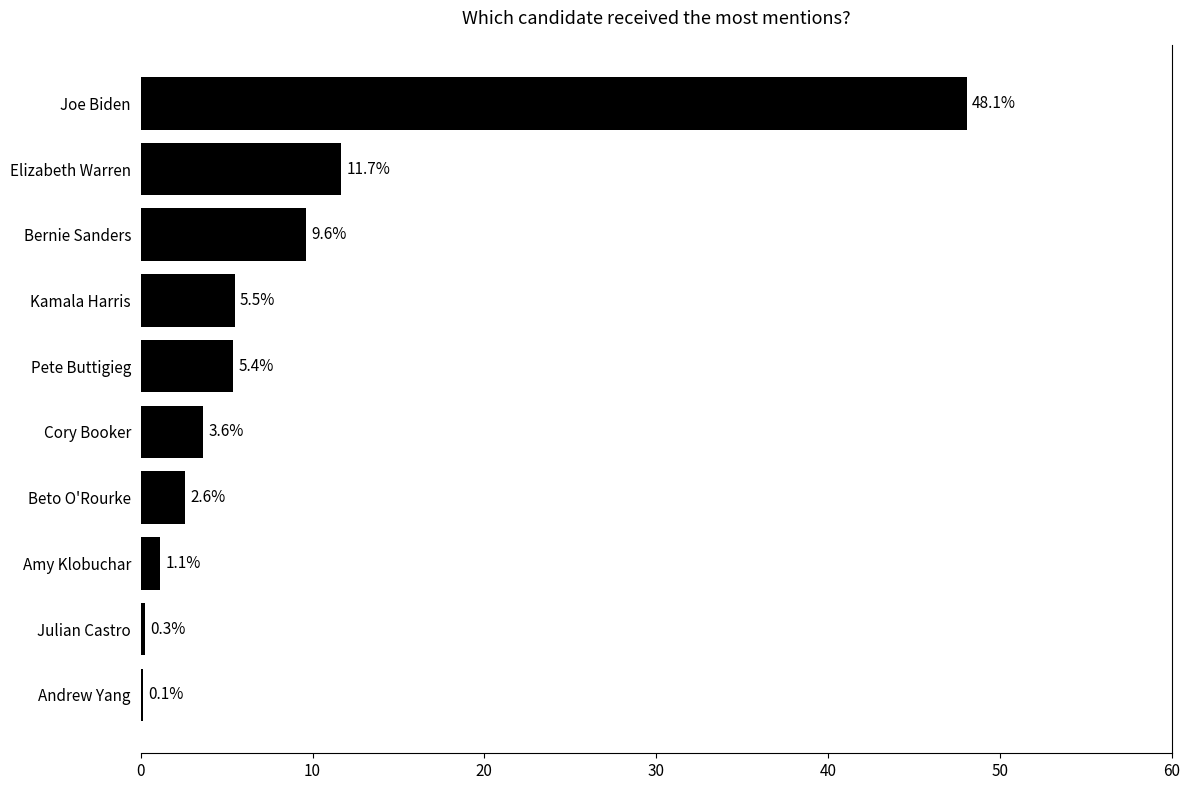

Are the bars grouped side by side (vs. stacked)?

No